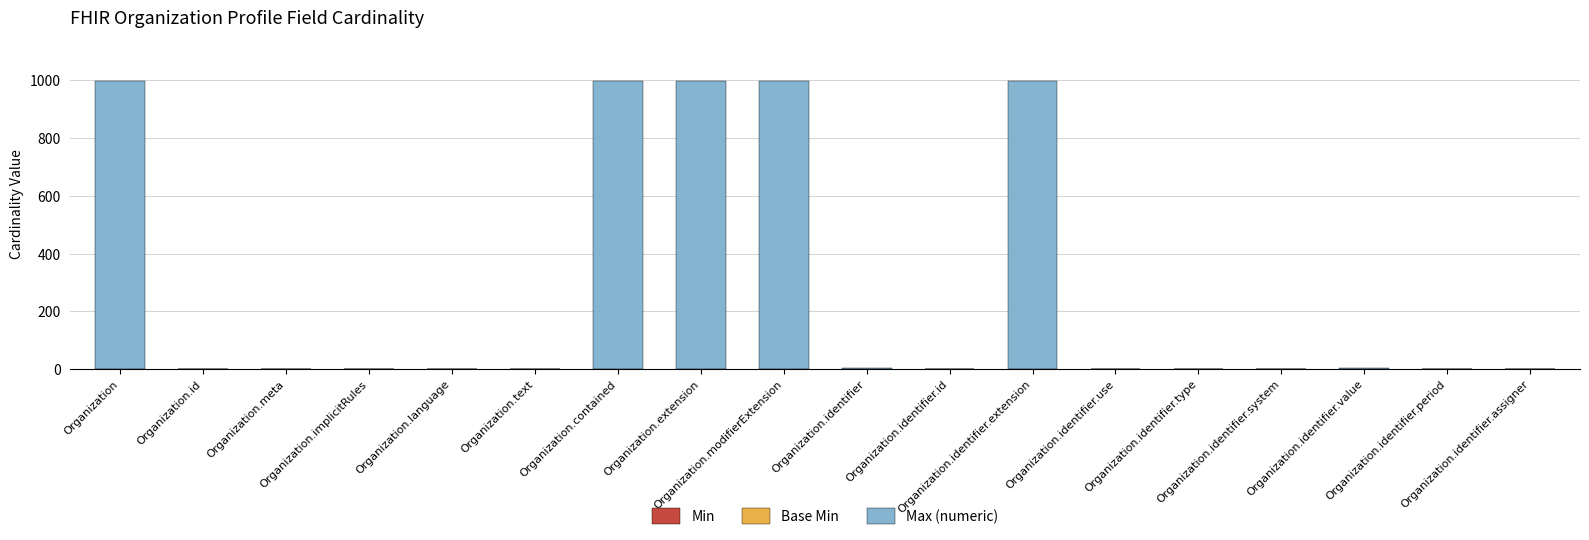

How many categories are shown in the chart?

18